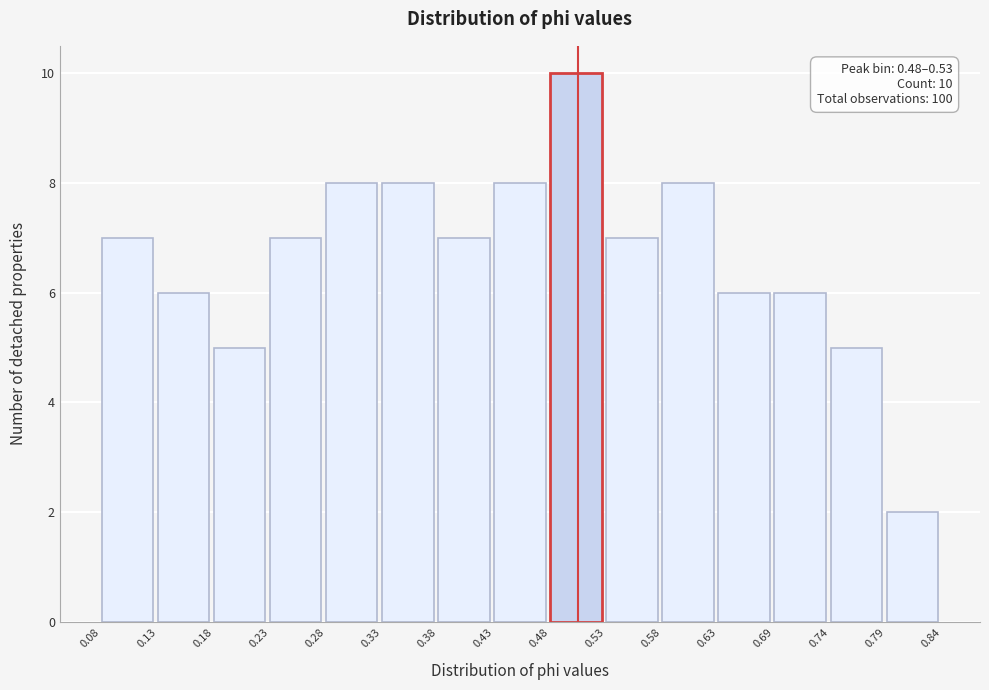

Which range on the x-axis has the tallest bar?

0.48 to 0.53